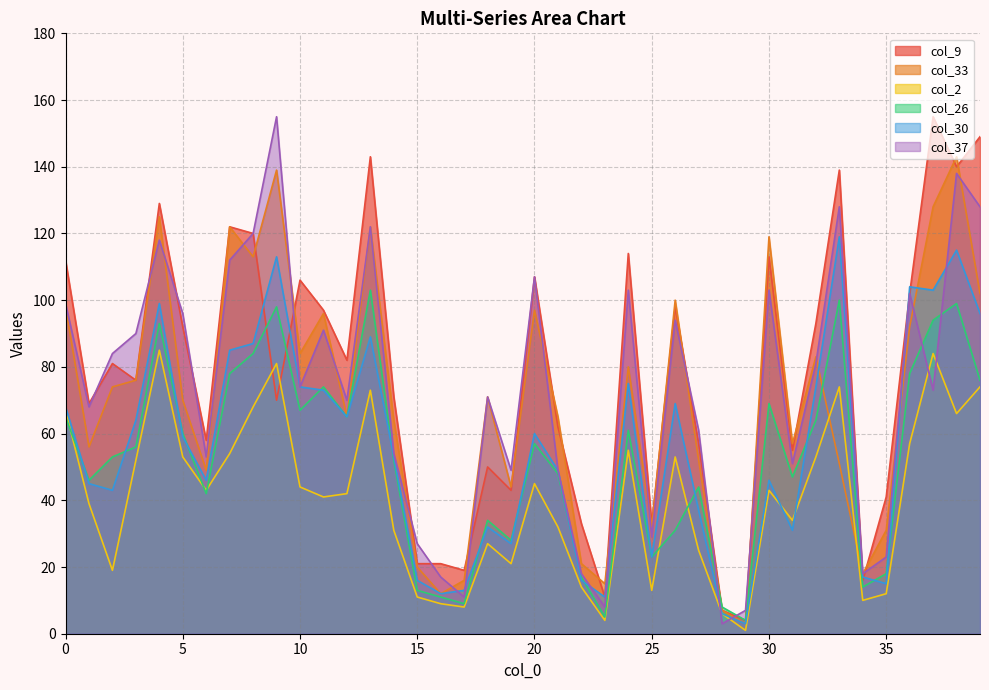

In col_26, how many points are lower than both neighbors (excluding endpoints)?

11